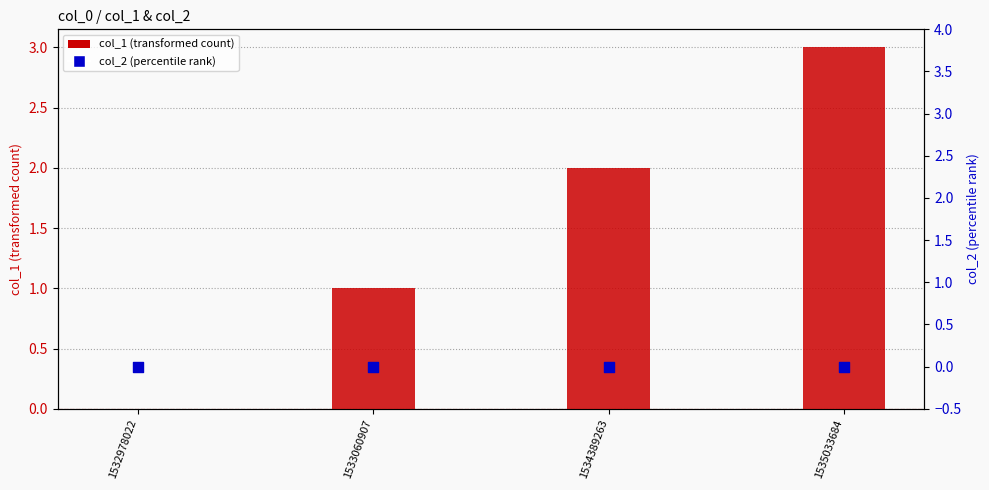

Which series contains the highest Y value?

col_1